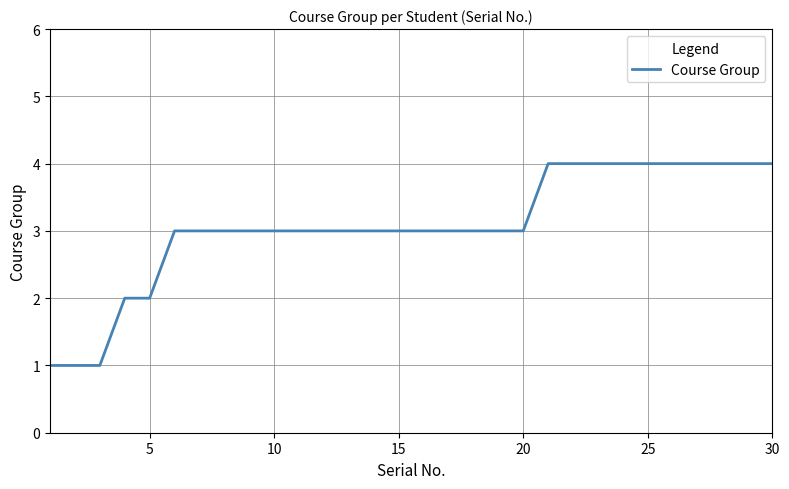

What is the difference between the maximum and minimum values?

3